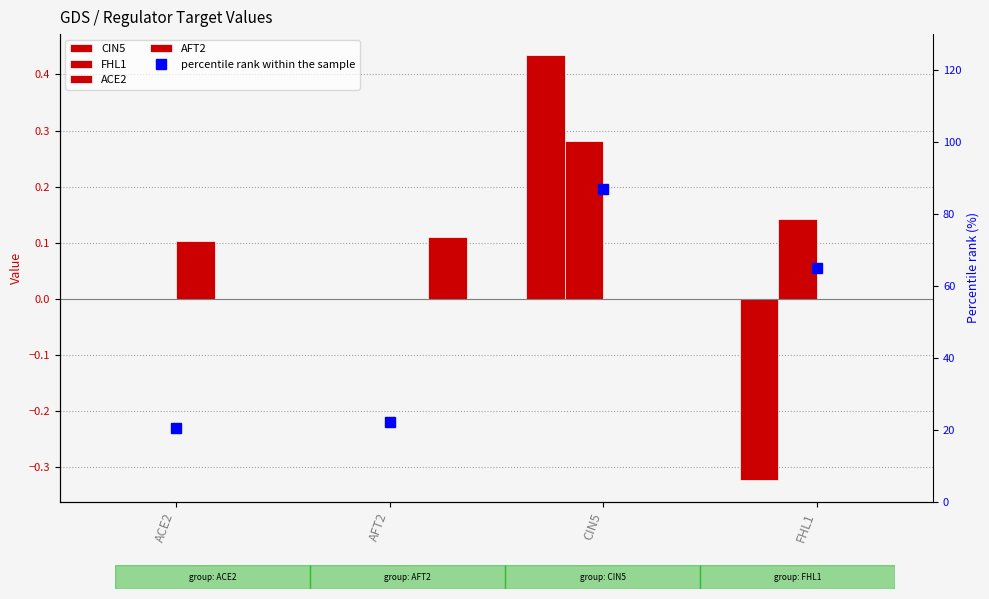

At which label does FHL1 reach its peak?

CIN5